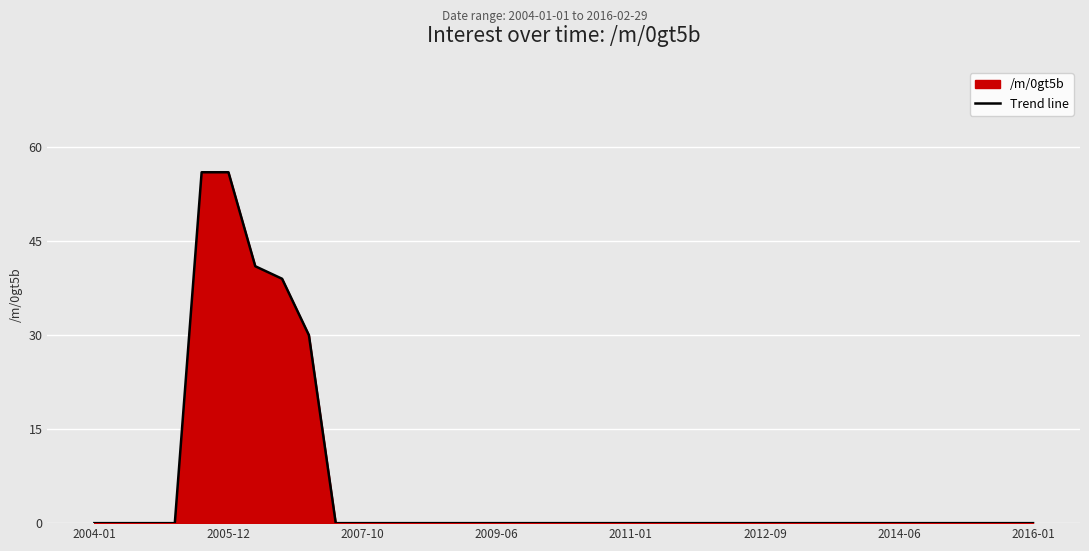

How many lines are shown in the chart?

1